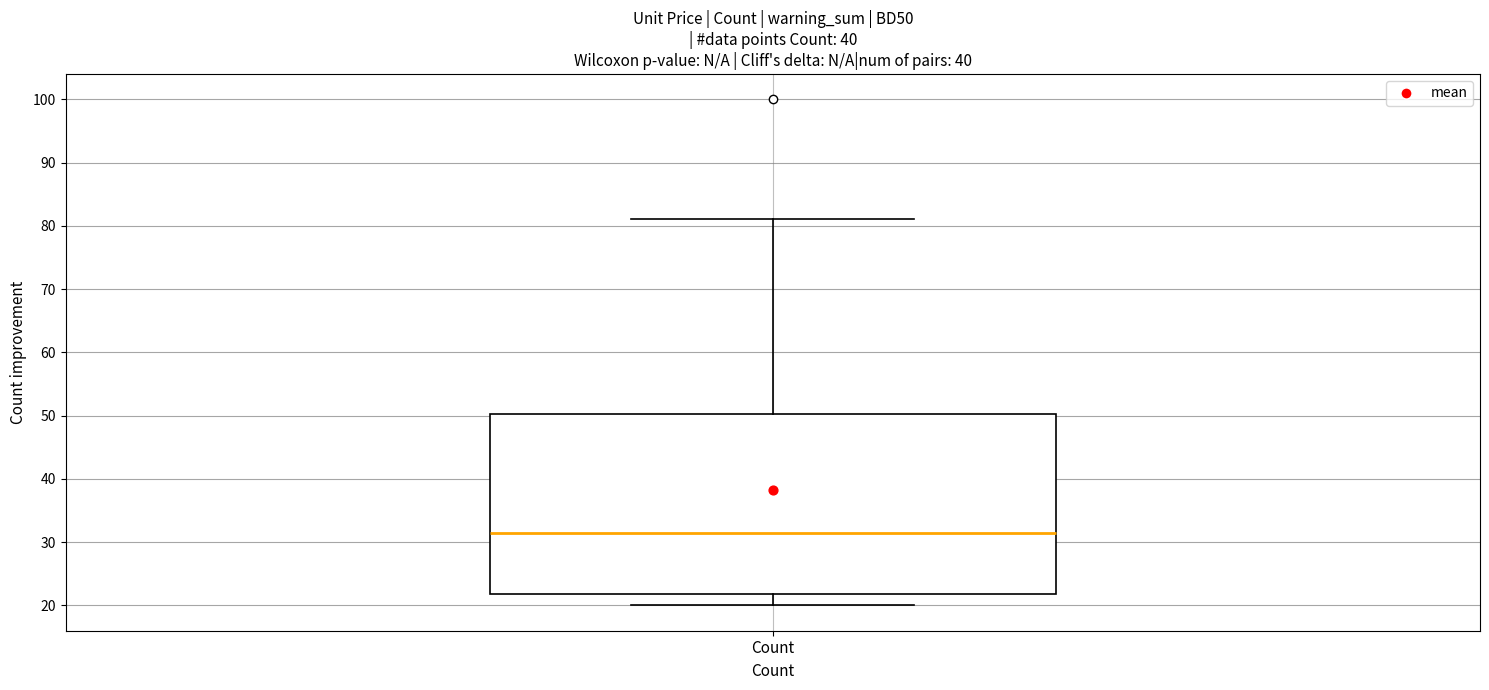

Read this box plot against the y-axis: the position of the median line, the range covered by the box, and the ends of both whiskers. The values are not printed on the chart, so give them approximately, as read against the axis.

median 32, box 22 to 50, whiskers 20 to 81